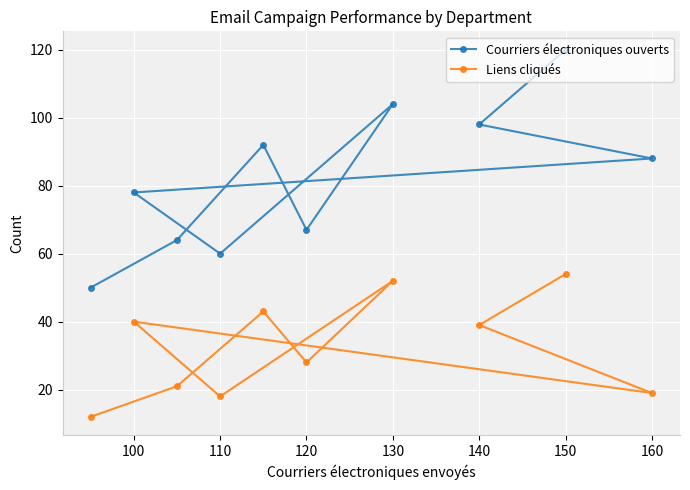

Is it true that Liens cliqués equals 83 at 140?

False